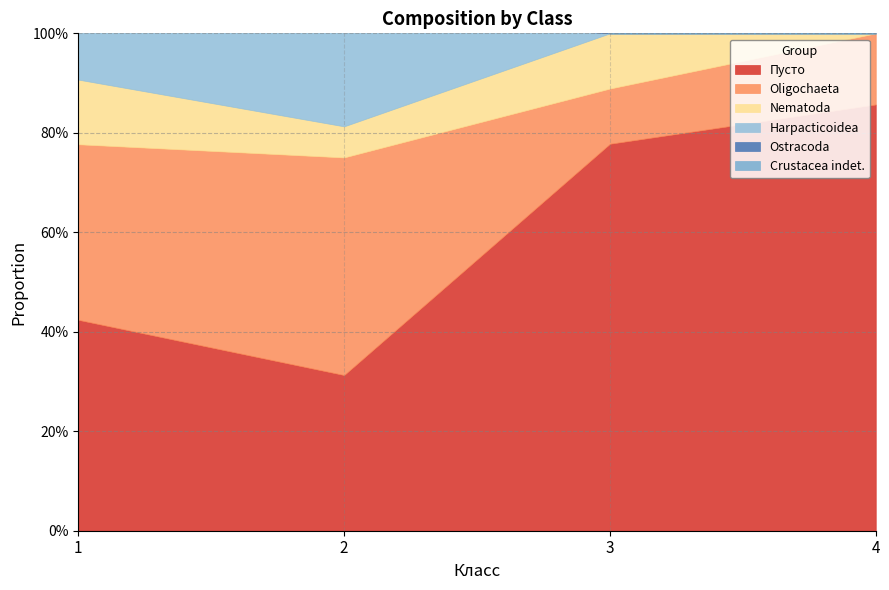

In Nematoda, how many points are higher than both neighbors (excluding endpoints)?

1